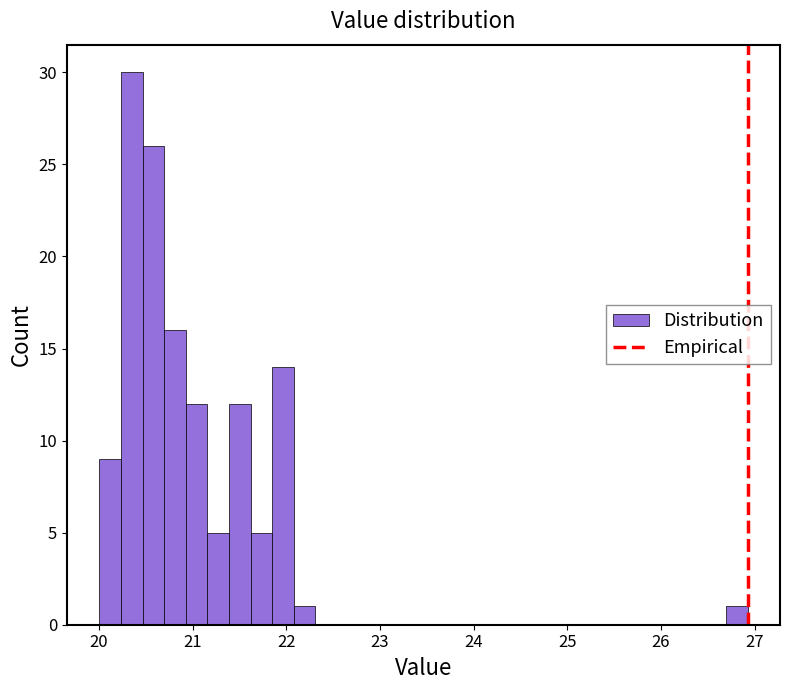

Read against the x-axis, roughly where is the centre of the tallest bar?

20.4